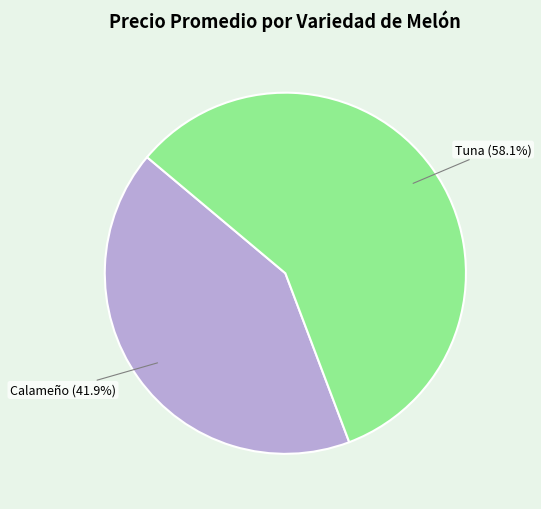

Do Calameño (41.9%) and Tuna (58.1%) together represent more than half of the pie?

Yes